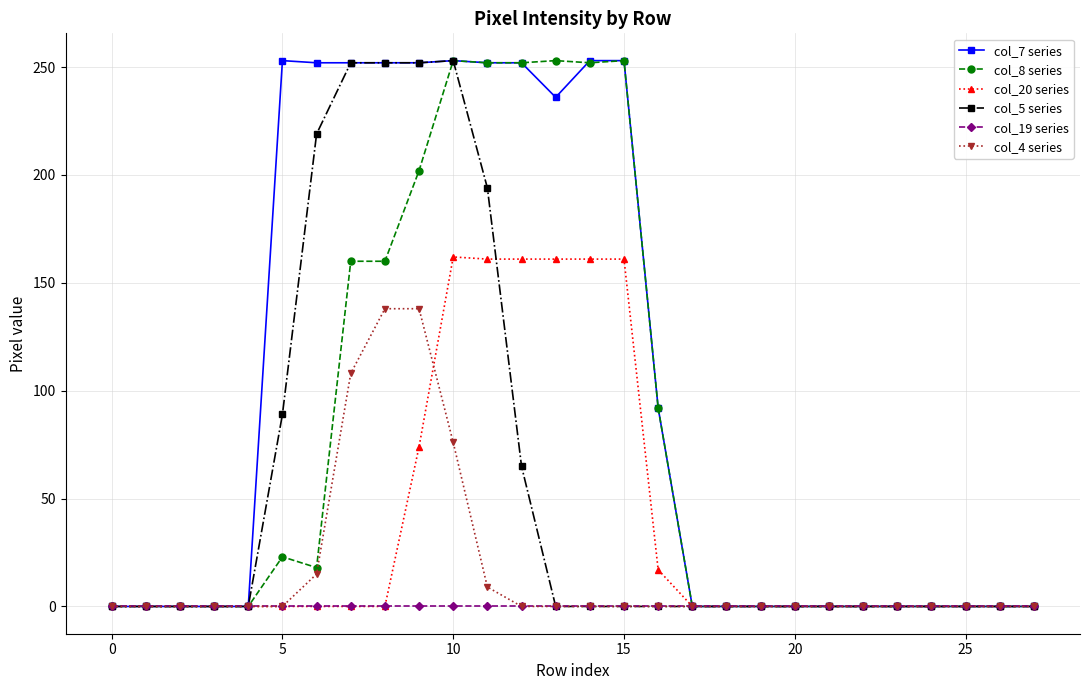

What is the greatest value displayed?

253